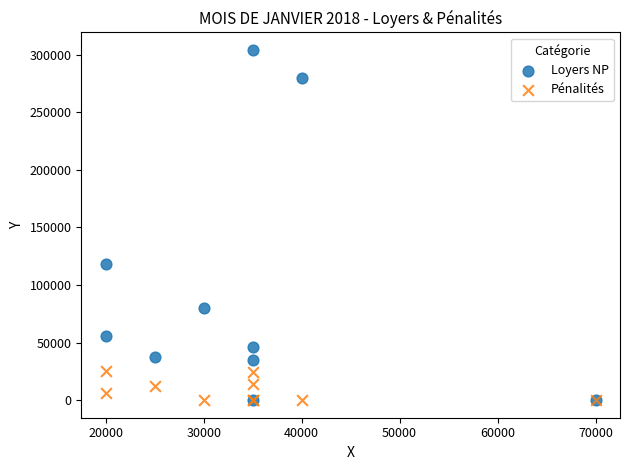

What are all the series names shown in the legend?

Loyers NP, Pénalités